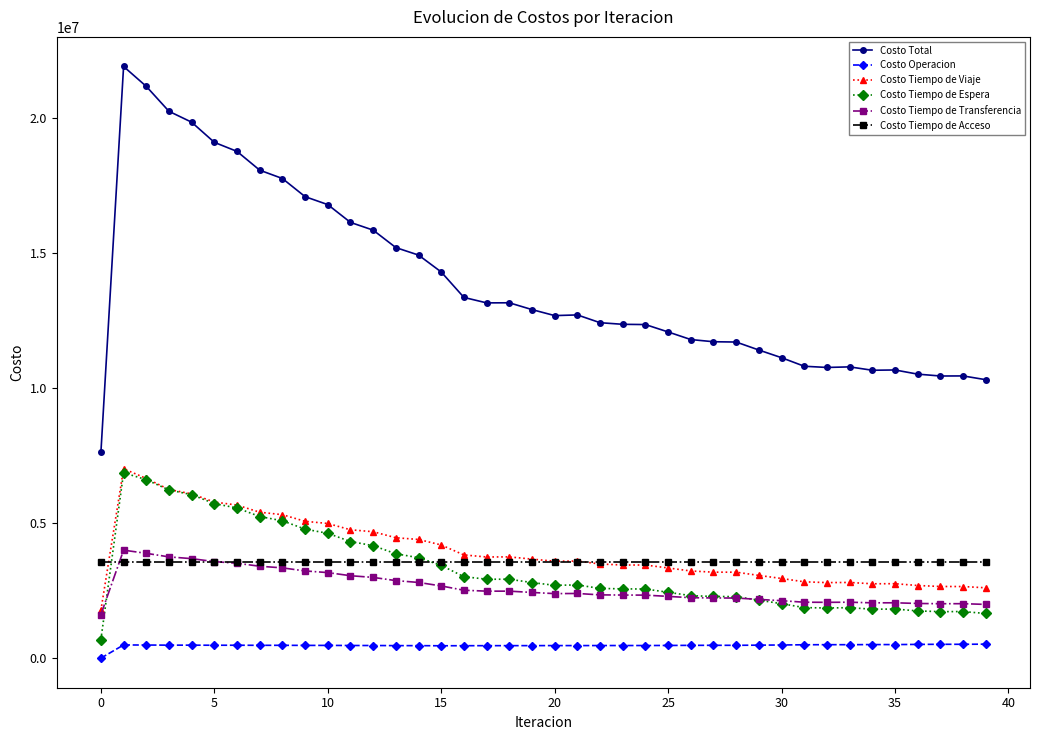

Which series has the widest spread of values?

Costo Total